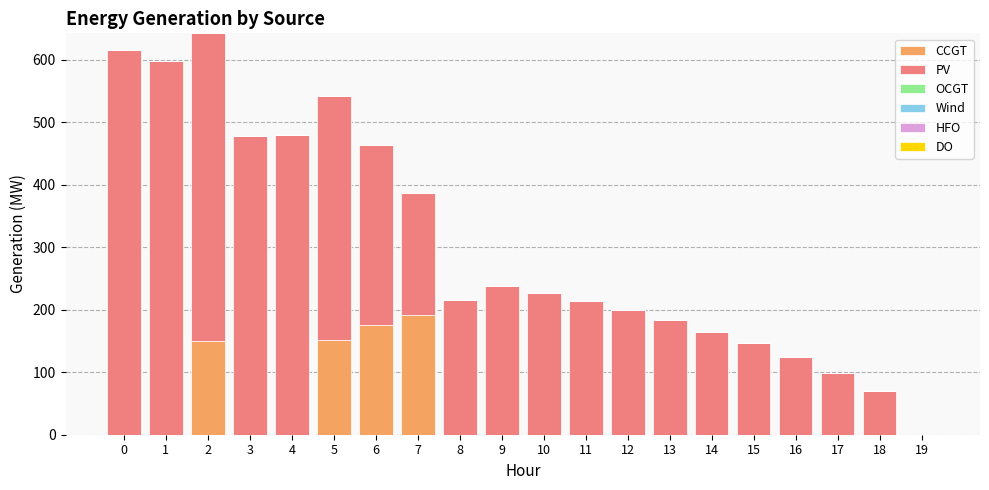

True or false: CCGT has a value of 73 at 17.

False